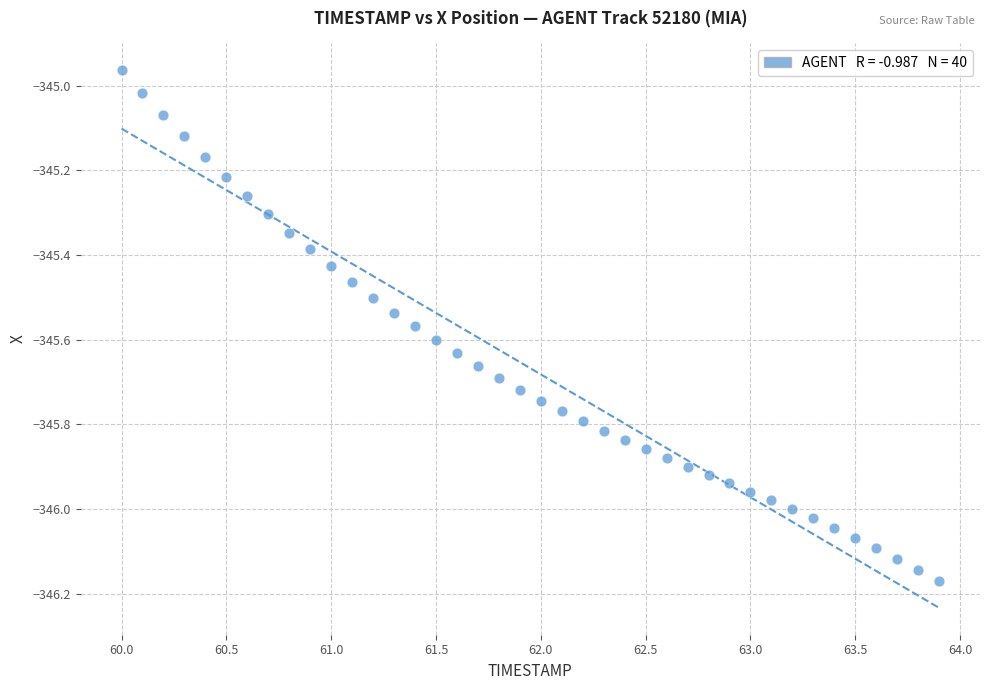

What is the range of X values (max minus min)?

3.9